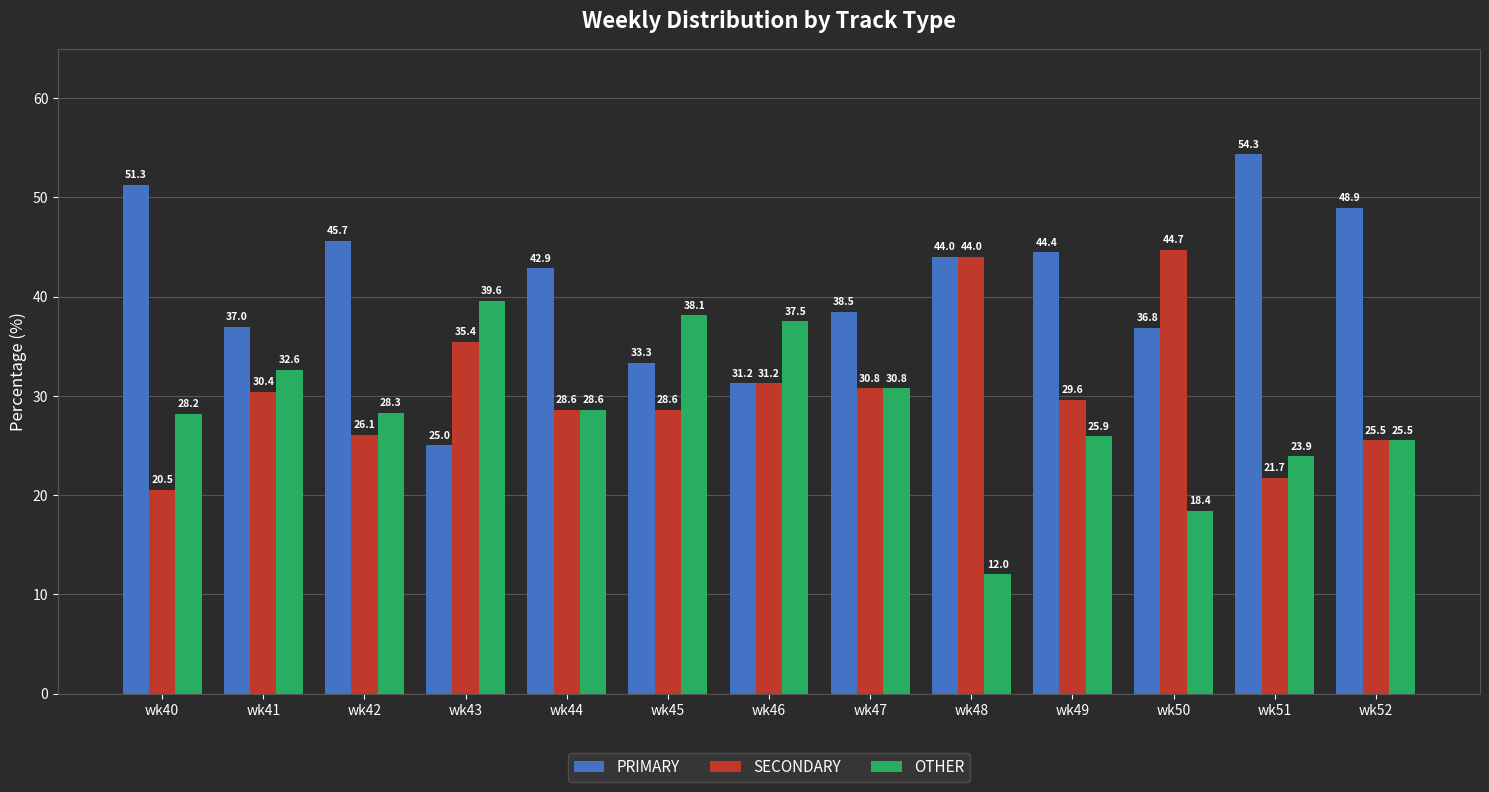

Which label corresponds to the smallest value in the chart?

wk48